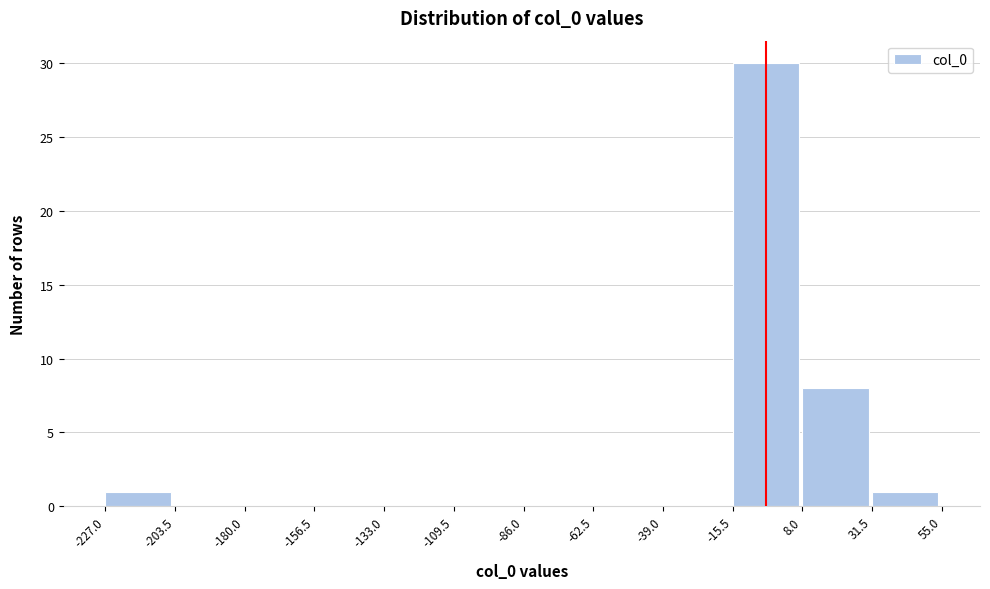

Reading left to right, transcribe this chart: for each bar, give the range it covers on the x-axis and its height. The values are not printed on the chart, so give them approximately, as read against the axis.

-227.0 to -203.5: 1
-203.5 to -180.0: 0
-180.0 to -156.5: 0
-156.5 to -133.0: 0
-133.0 to -109.5: 0
-109.5 to -86.0: 0
-86.0 to -62.5: 0
-62.5 to -39.0: 0
-39.0 to -15.5: 0
-15.5 to 8.0: 30
8.0 to 31.5: 8
31.5 to 55.0: 1